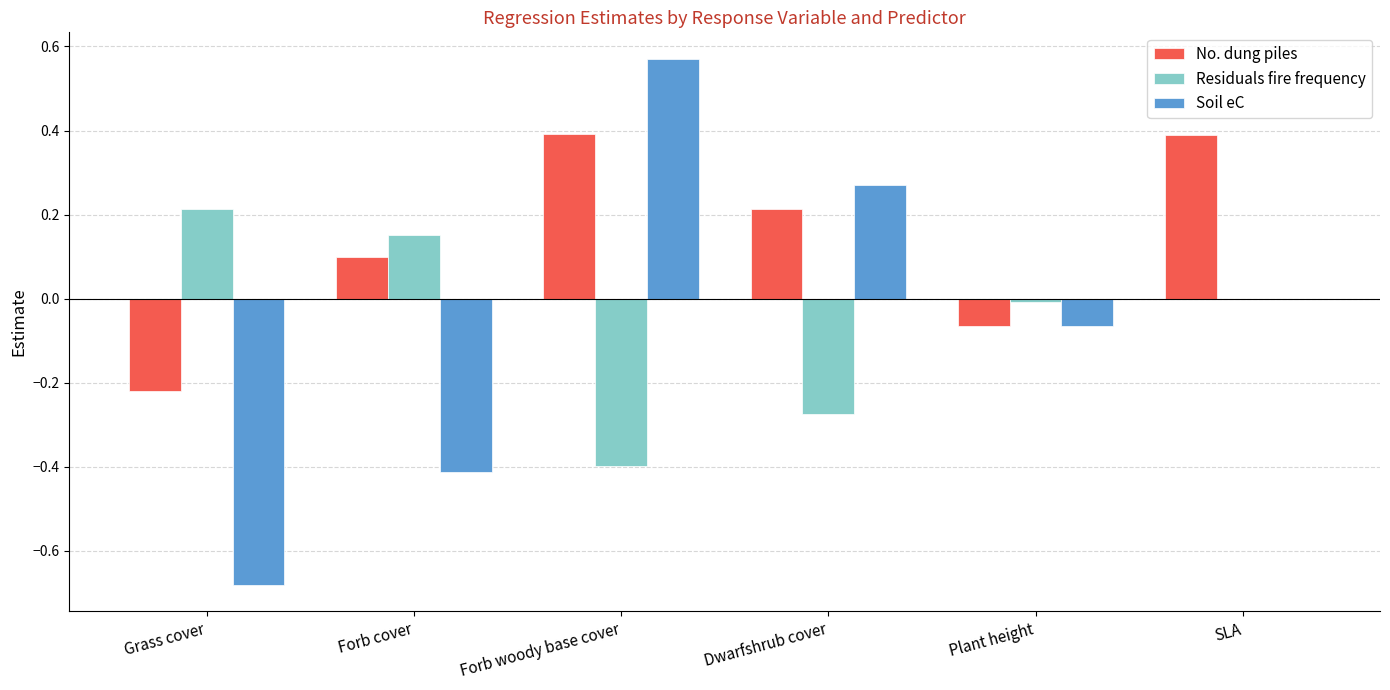

The Soil eC series shows 0.1 at Dwarfshrub cover. True or false?

False